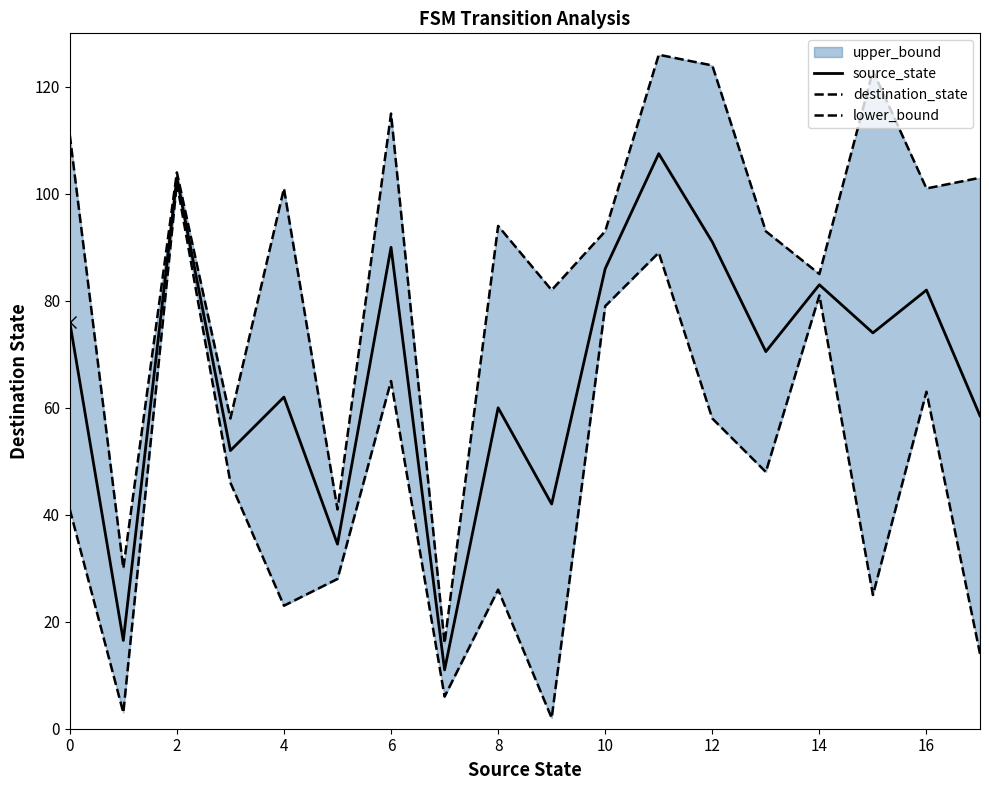

How many lines are shown in the chart?

3